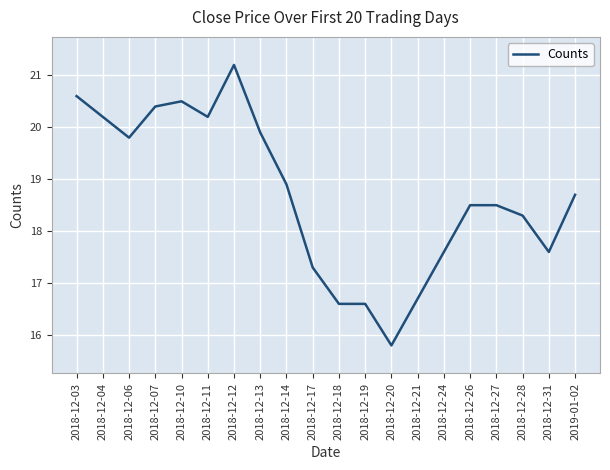

What is the sum of all values?

373.9